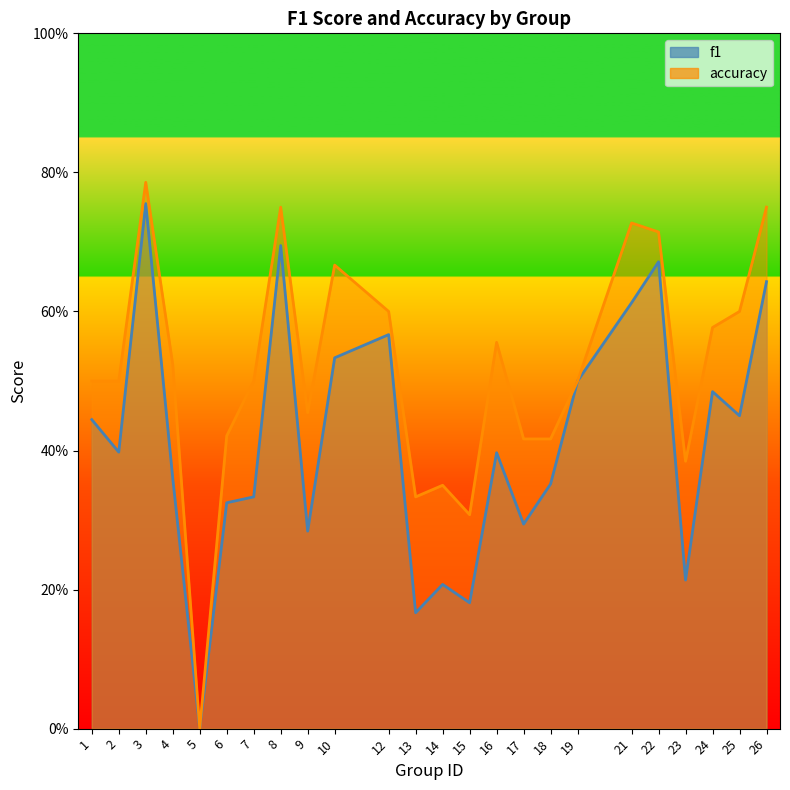

Which series has the widest spread of values?

accuracy